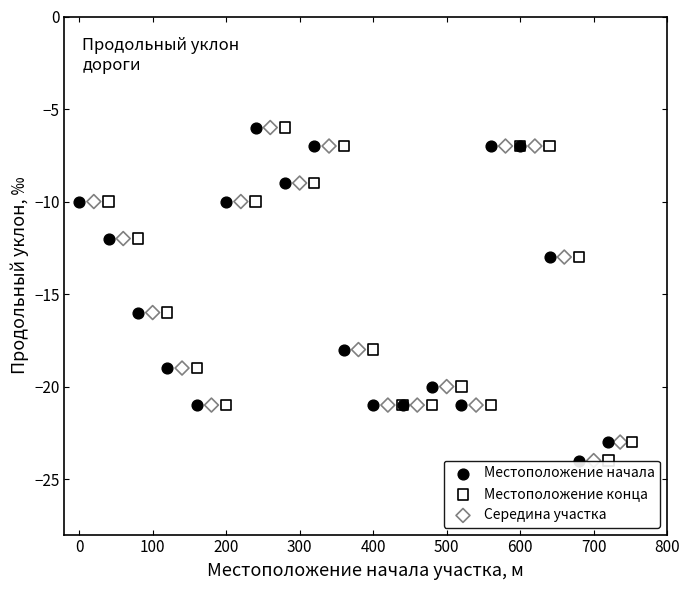

What are all the series names shown in the legend?

Местоположение начала, Местоположение конца, Середина участка